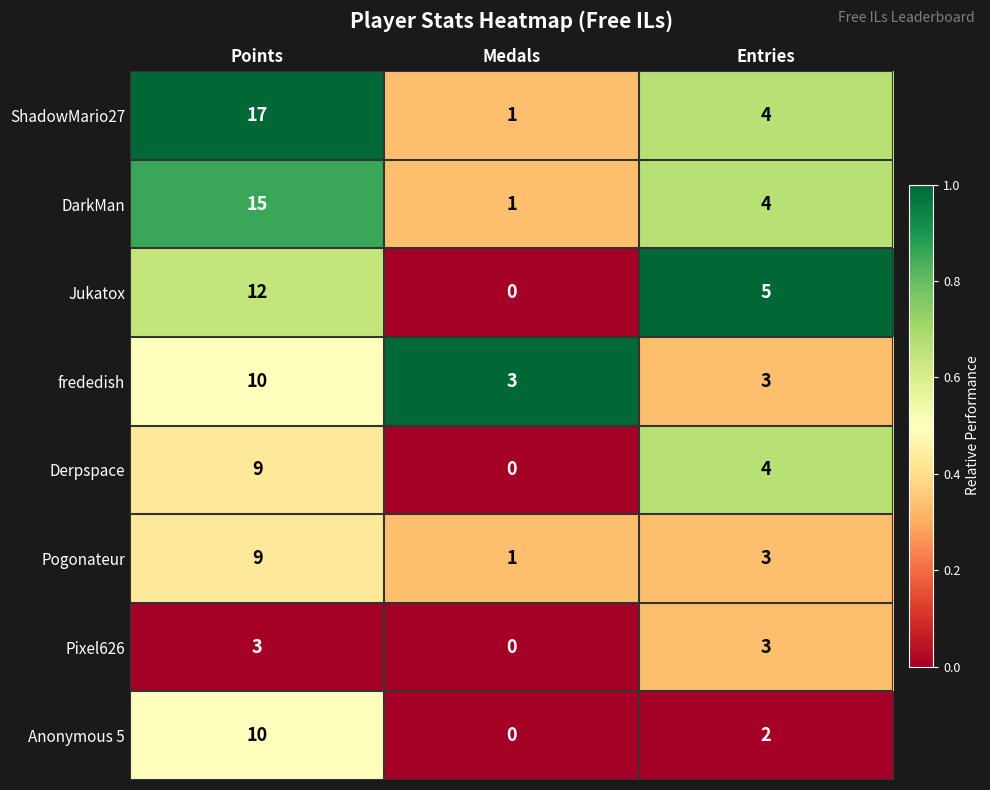

Reading left to right, list all the values displayed in this chart.

ShadowMario27: 17	1	4
DarkMan: 15	1	4
Jukatox: 12	0	5
frededish: 10	3	3
Derpspace: 9	0	4
Pogonateur: 9	1	3
Pixel626: 3	0	3
Anonymous 5: 10	0	2